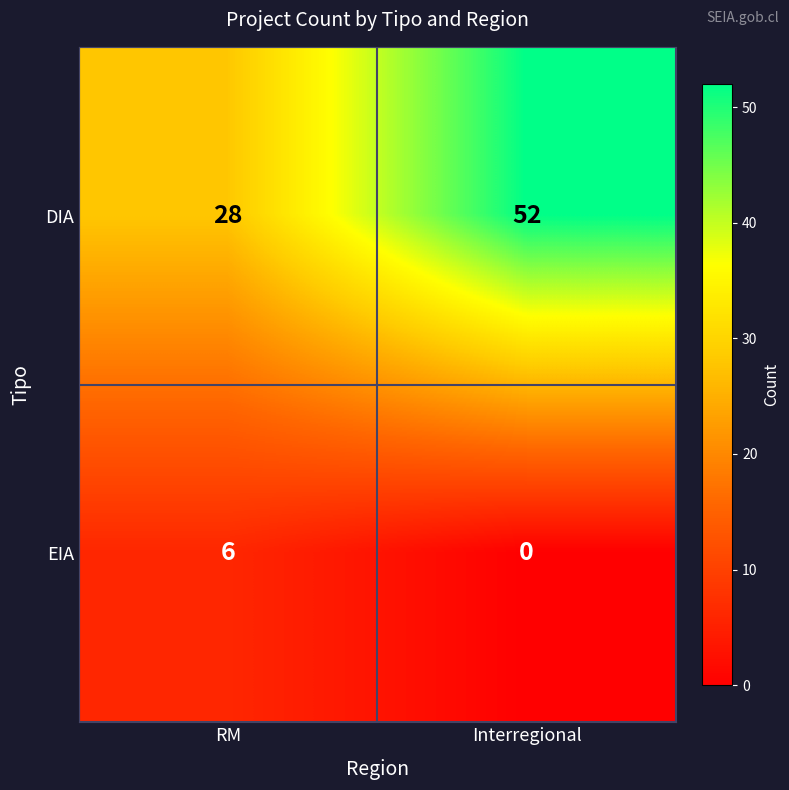

How many categories are shown in the chart?

2